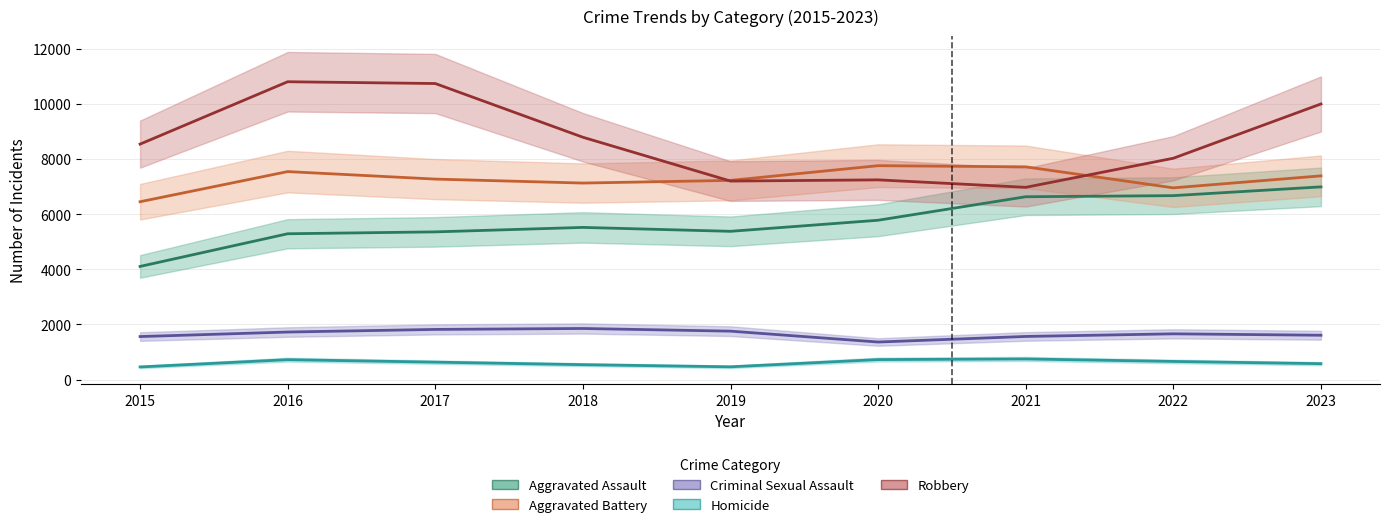

What is the minimum value shown in the chart?

459